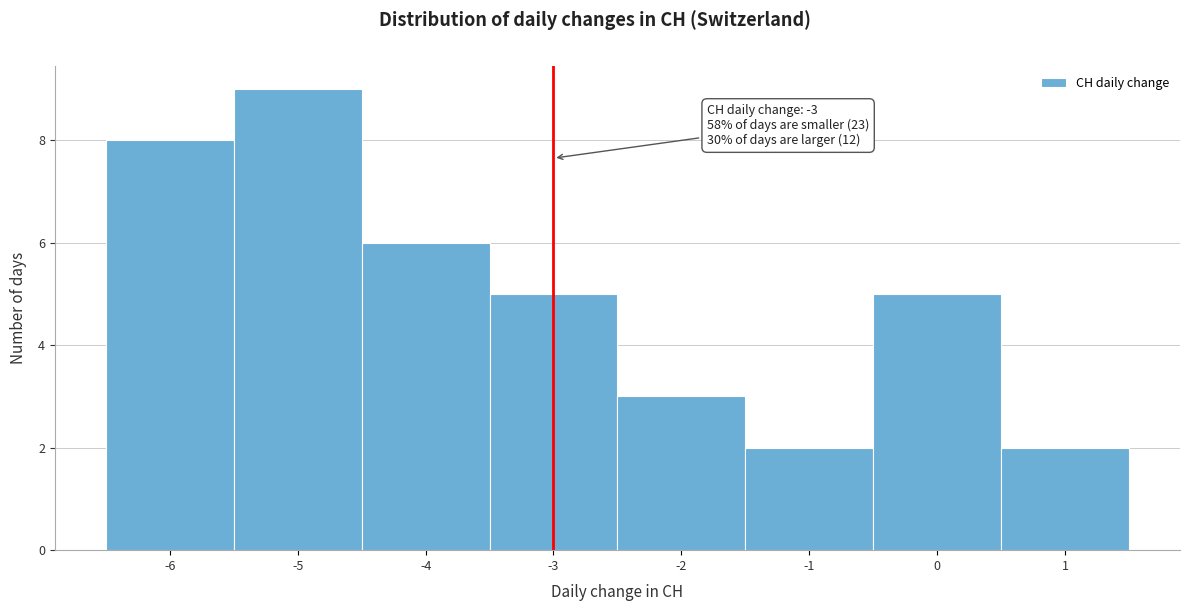

Over which range of the x-axis is the bar tallest?

-5.5 to -4.5